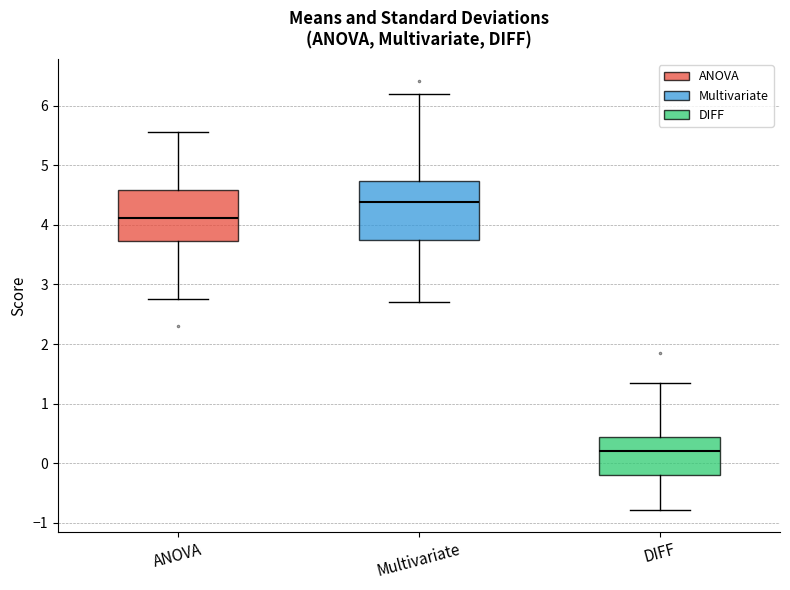

Reading left to right, transcribe this box plot: for each box, give where its median line is, the range the box spans, and where its two whiskers end, as read against the y-axis. The values are not printed on the chart, so give them approximately, as read against the axis.

ANOVA: median 4.1, box 3.7 to 4.6, whiskers 2.8 to 5.6
Multivariate: median 4.4, box 3.7 to 4.7, whiskers 2.7 to 6.2
DIFF: median 0.2, box -0.2 to 0.4, whiskers -0.8 to 1.3